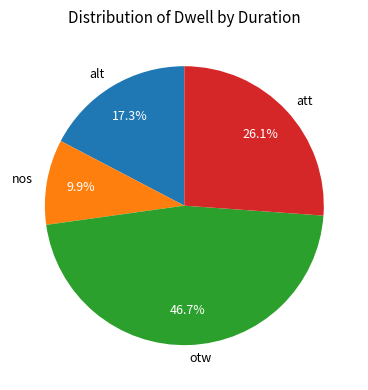

Count the number of slices in the pie.

4